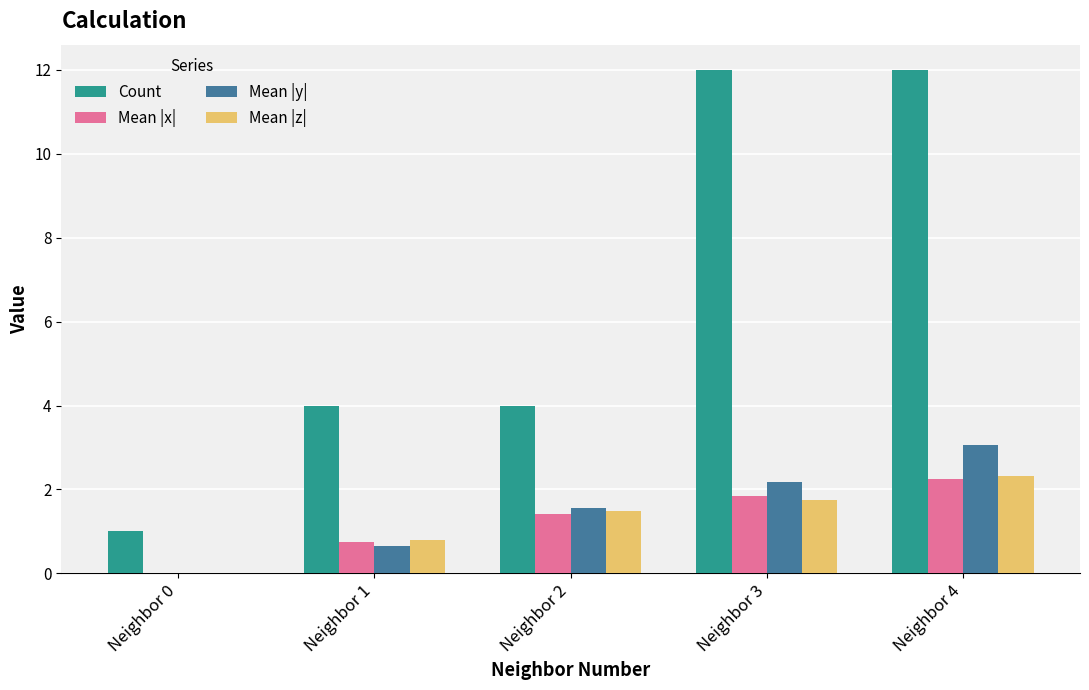

How many groups of bars are there?

5